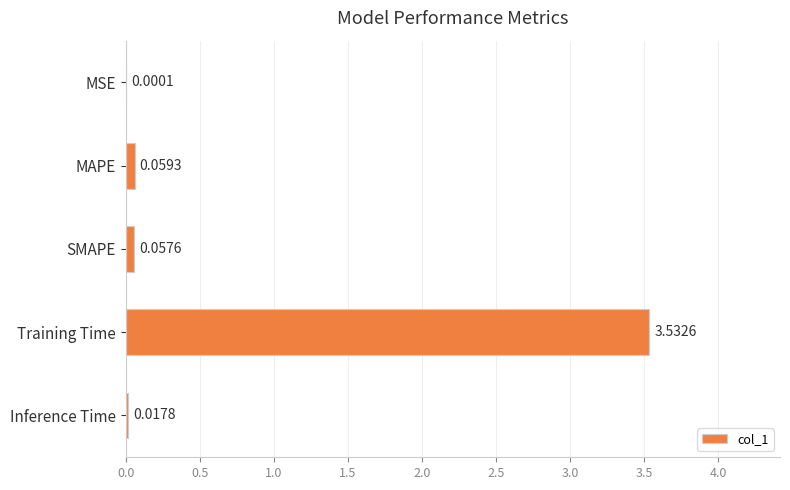

Which has a higher value, MAPE or SMAPE?

MAPE